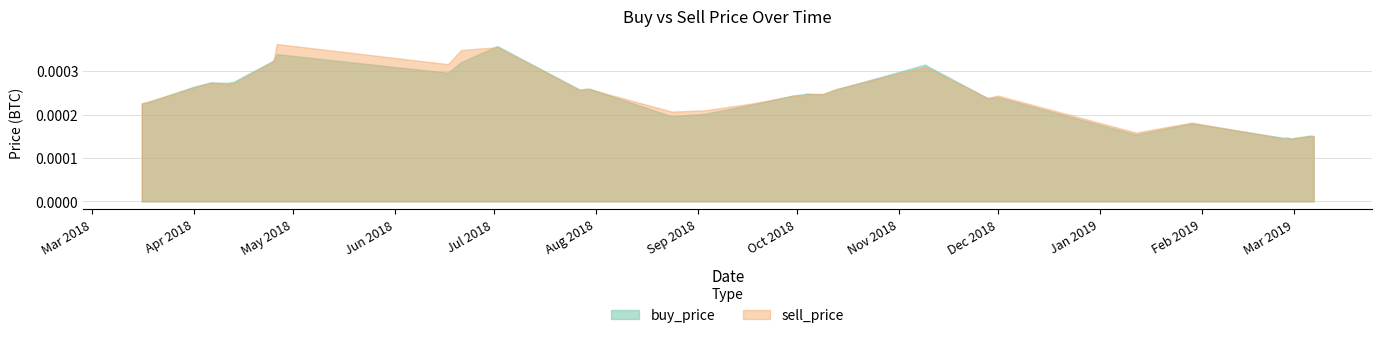

True or false: buy_price and sell_price cross at least once.

True